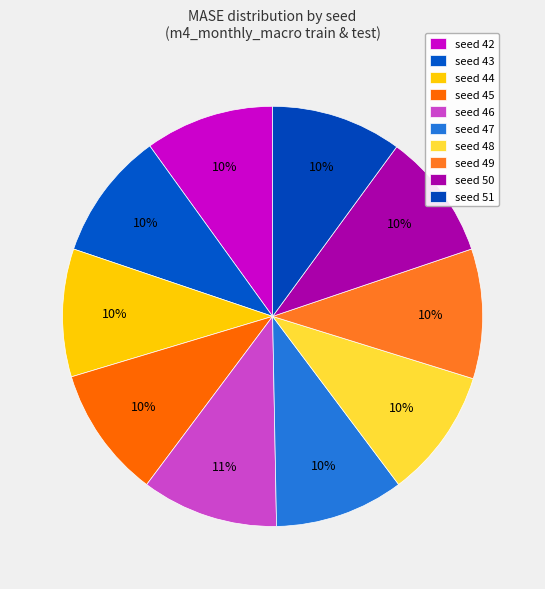

Is seed 50 the majority of the pie?

No